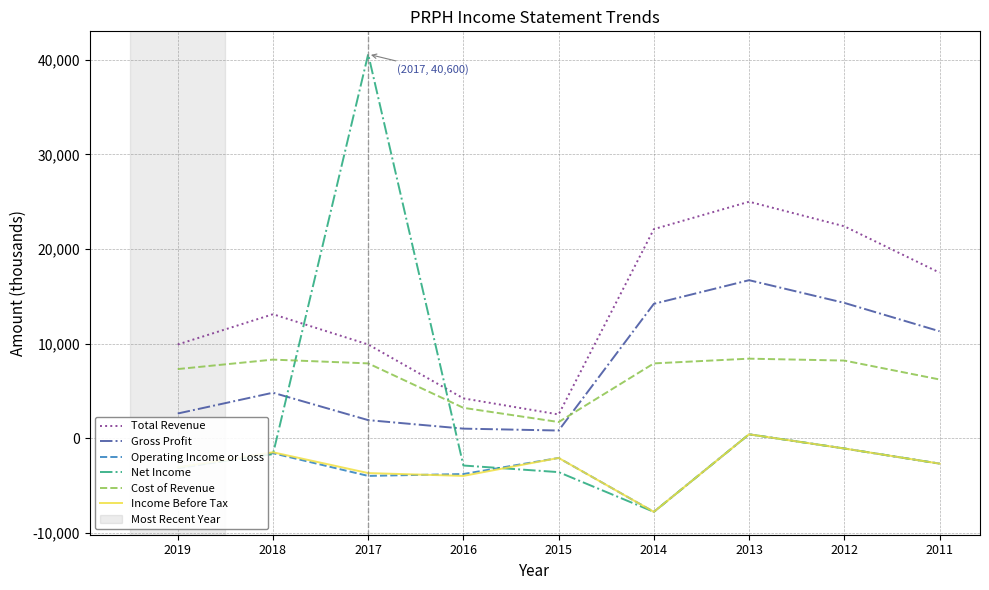

What is the average value of the Total Revenue series?

14067